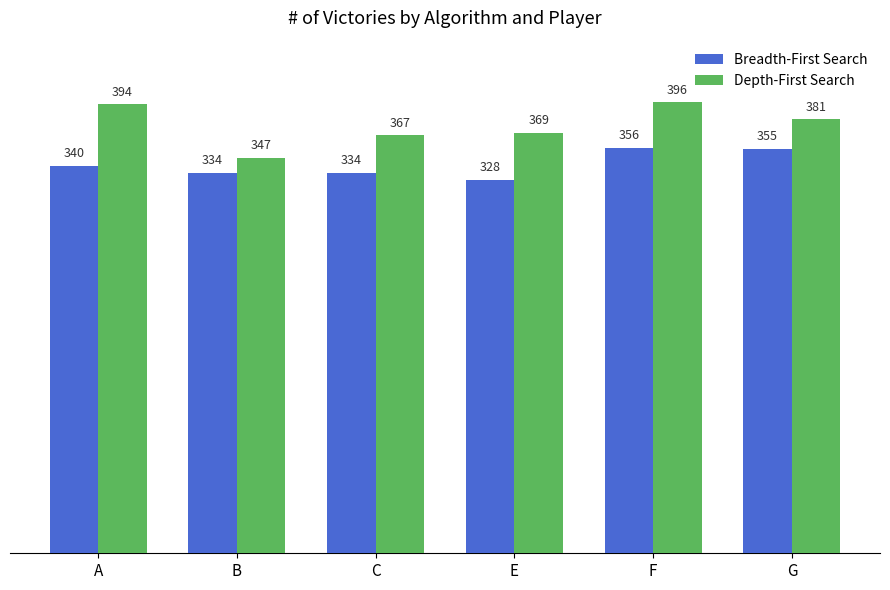

Which series has the largest total across all categories?

Depth-First Search